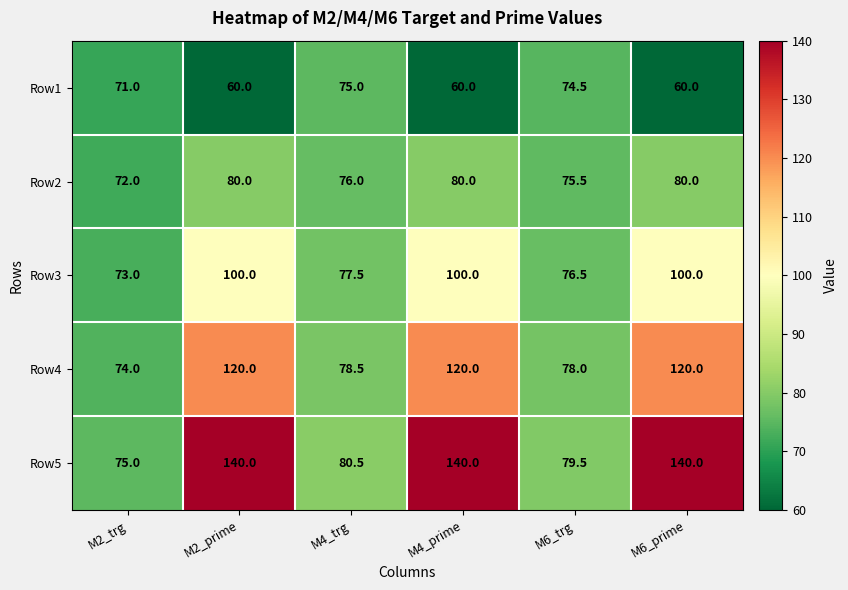

Which series changed the most between M2_trg and M2_prime?

Row5